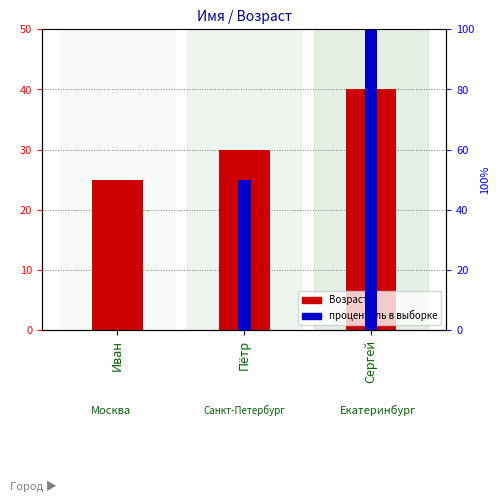

What is the difference between the процентиль в выборке values at Сергей and Пётр?

50